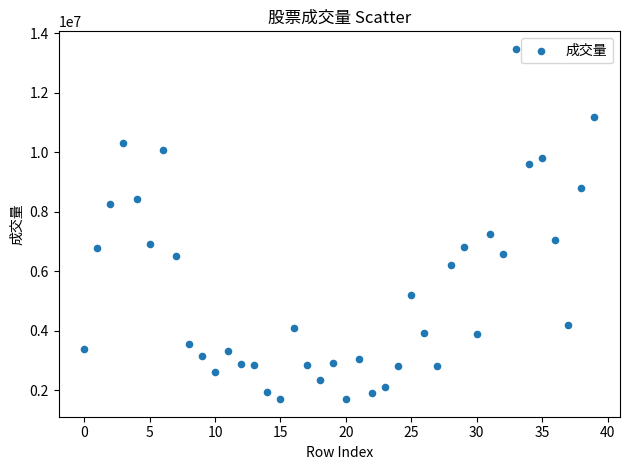

What Y value in the scatter plot is closest to 7593455?

7254869